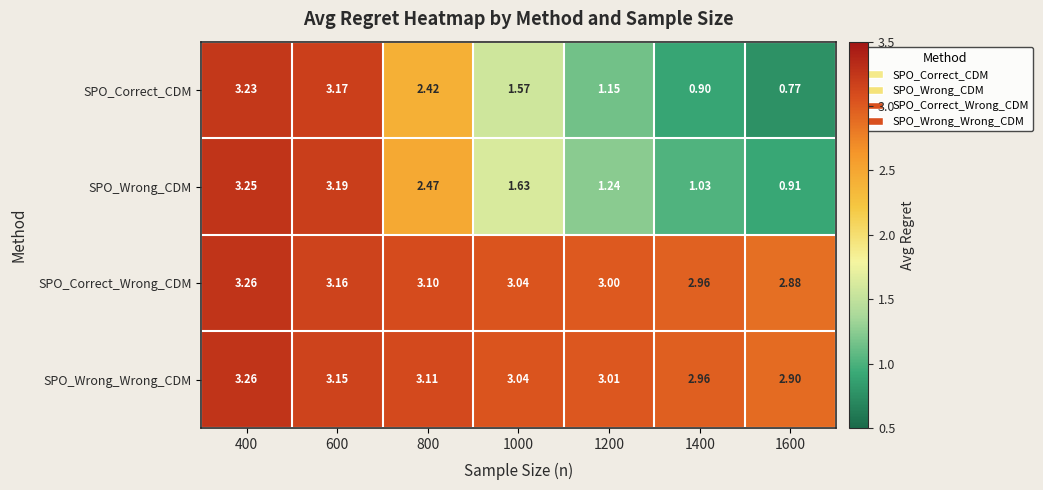

At which category is the sum across all series the highest?

400